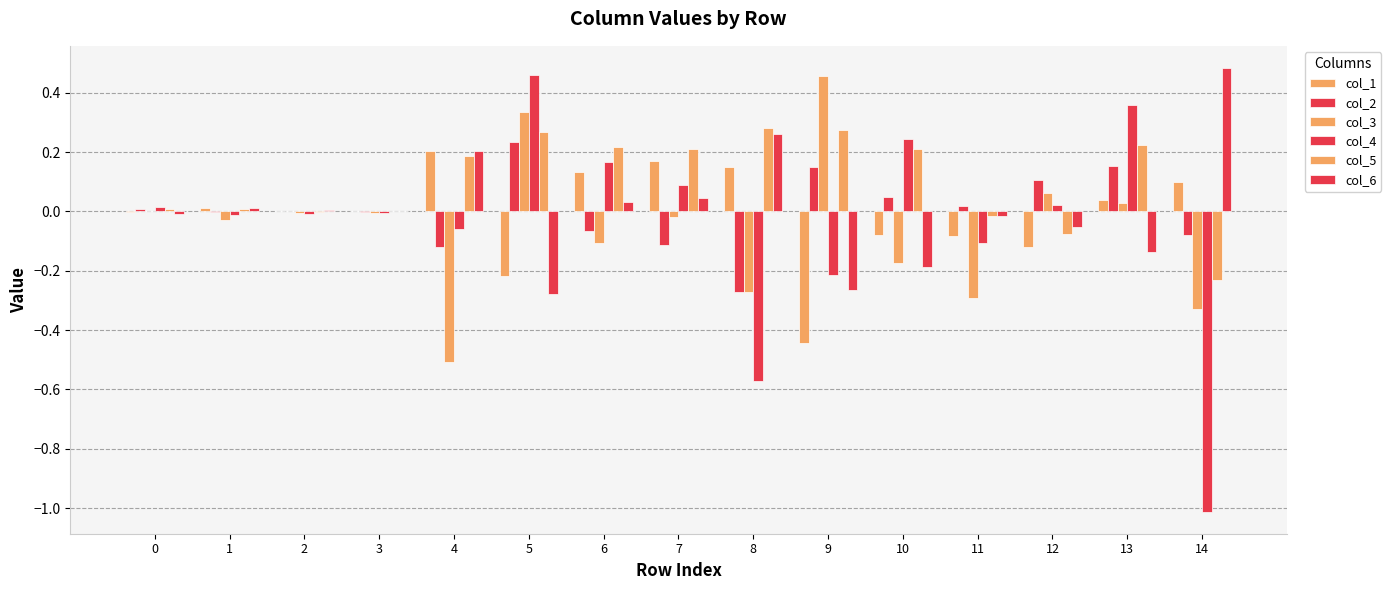

Does the chart contain stacked bars?

No